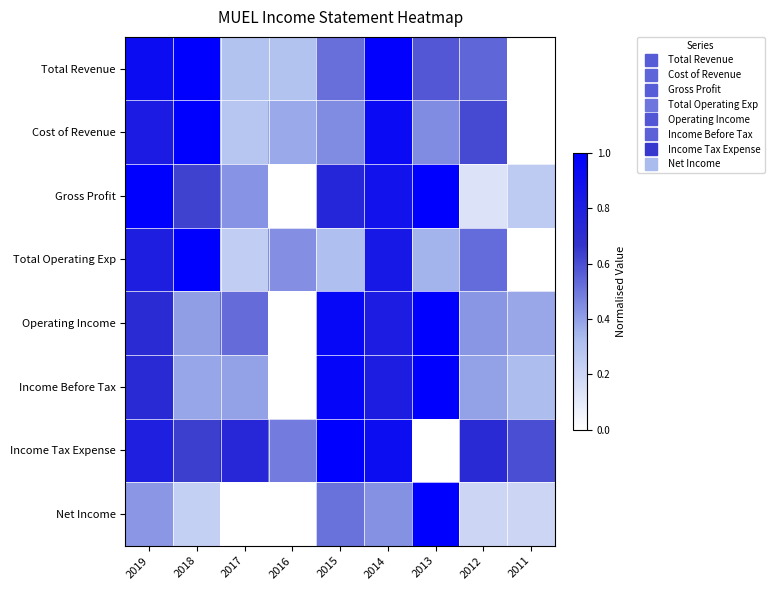

What is the spread (max minus min) of values at 2011?

0.6